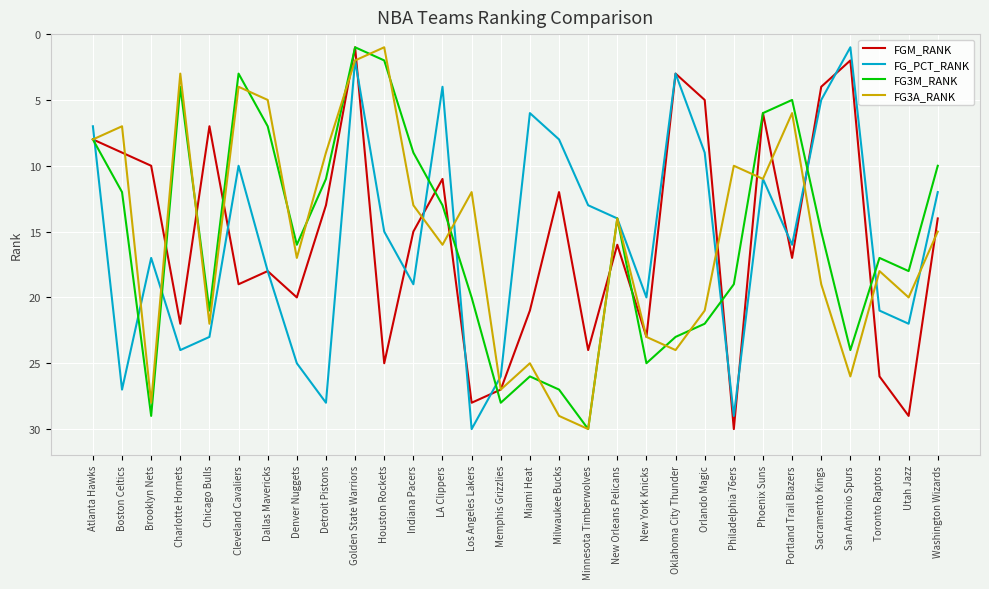

At which label does FG3A_RANK first exceed 16?

Brooklyn Nets